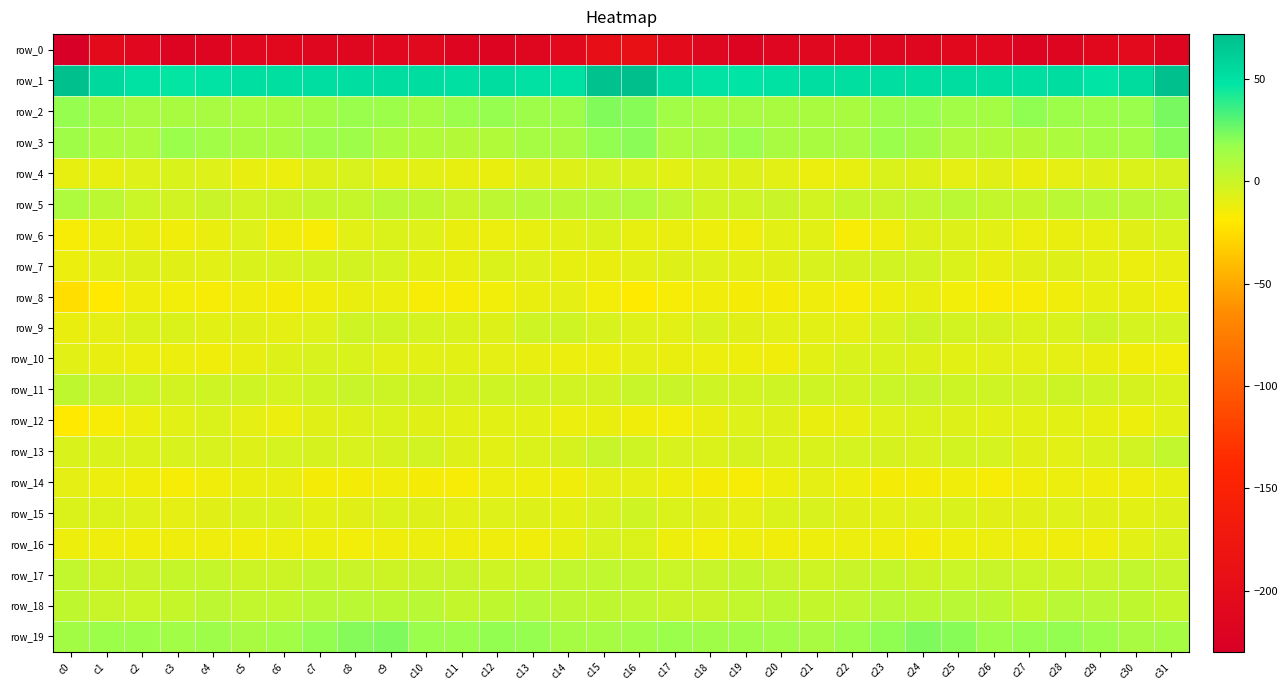

At which label does row_18 first exceed 3?

c0